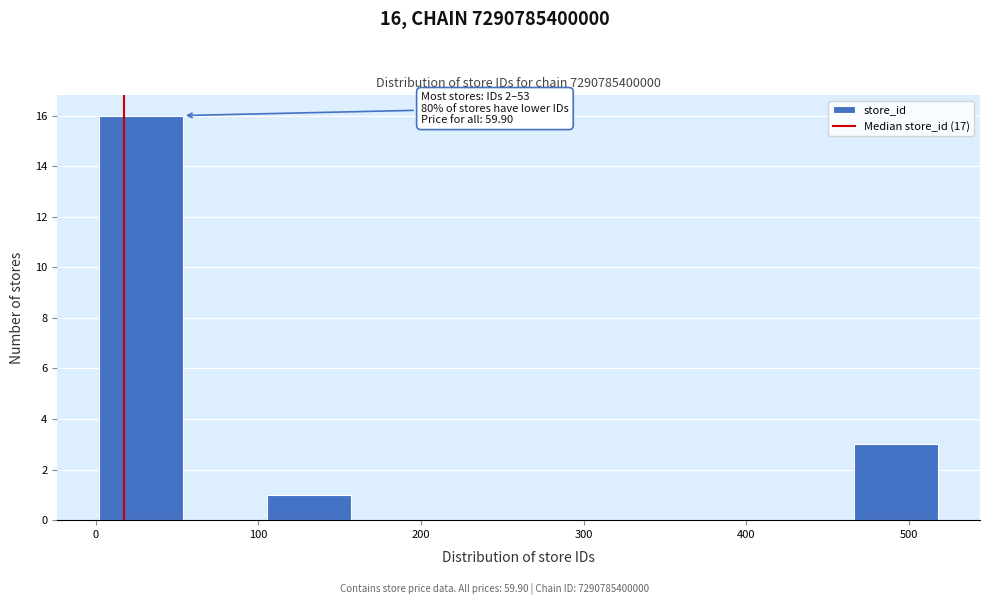

Which range on the x-axis has the tallest bar?

0 to 50